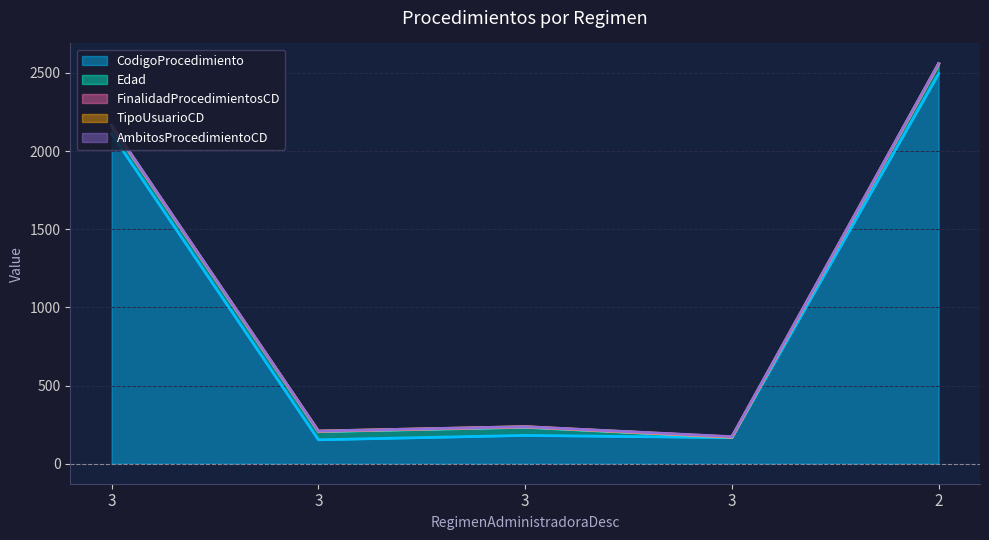

What is the maximum value shown in the chart?

2495